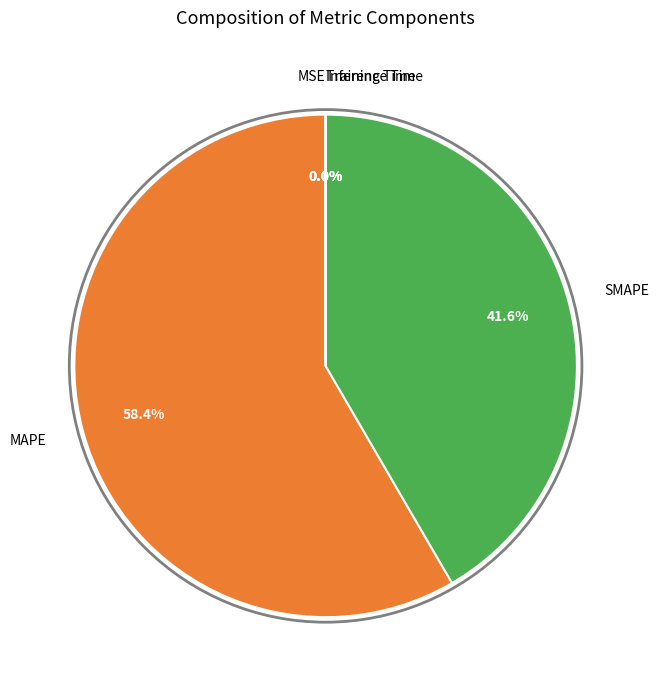

What percentage is NOT represented by SMAPE?

58.4%